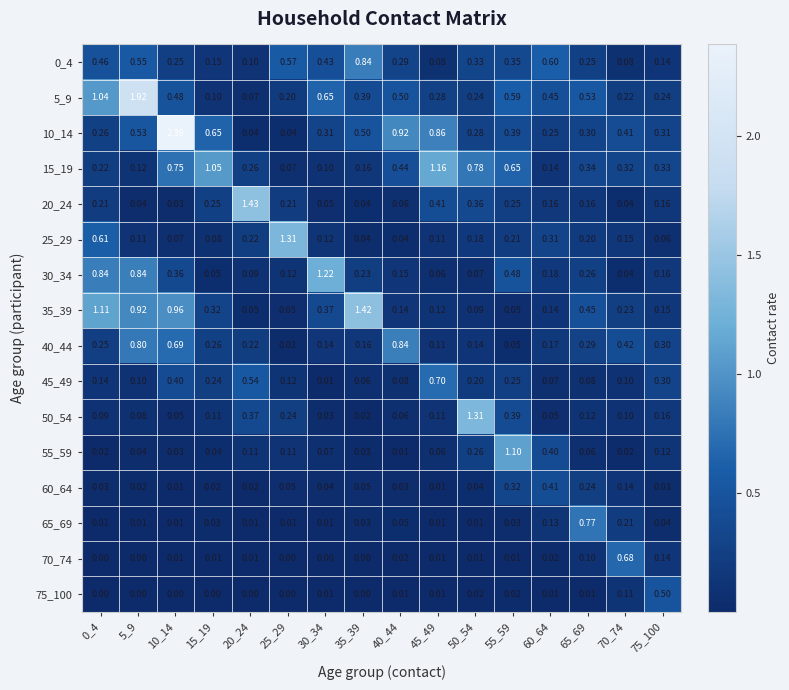

How many series are shown in this chart?

16